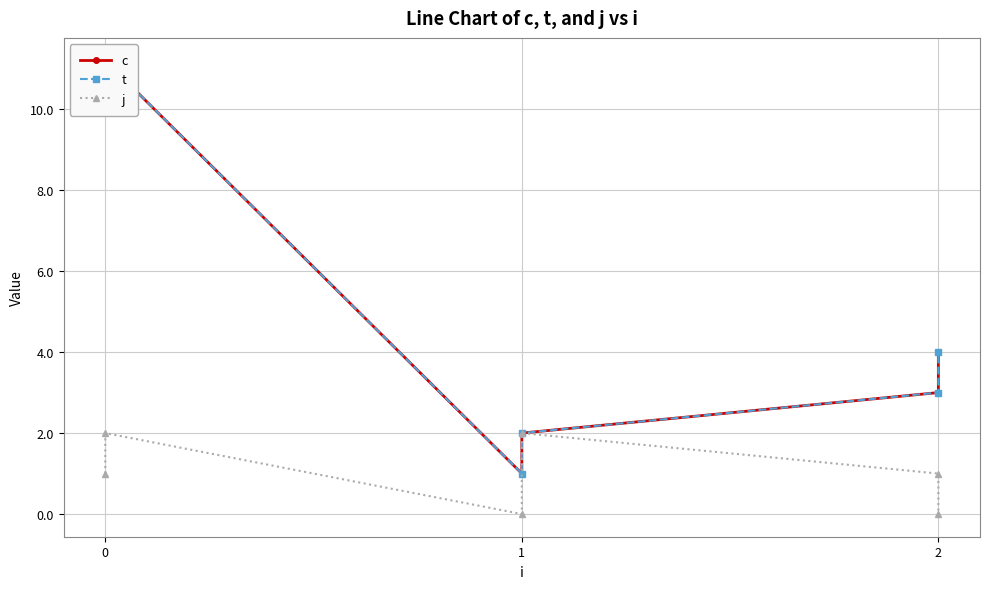

What is the sum of all c values?

31.4